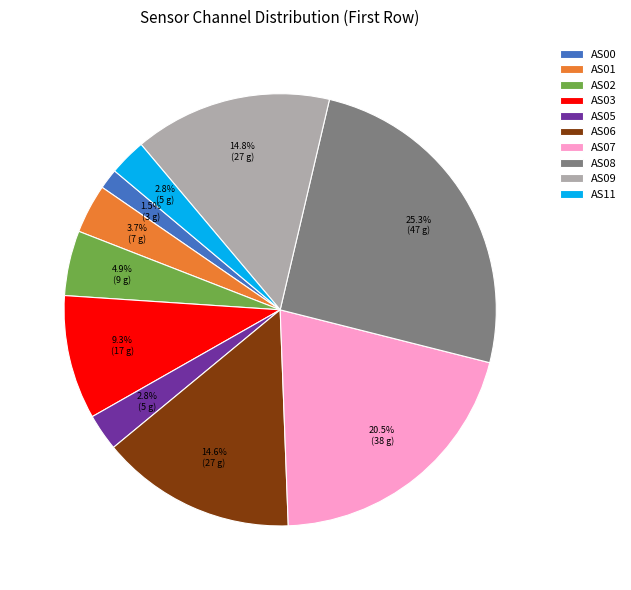

Does any single category account for the majority?

No